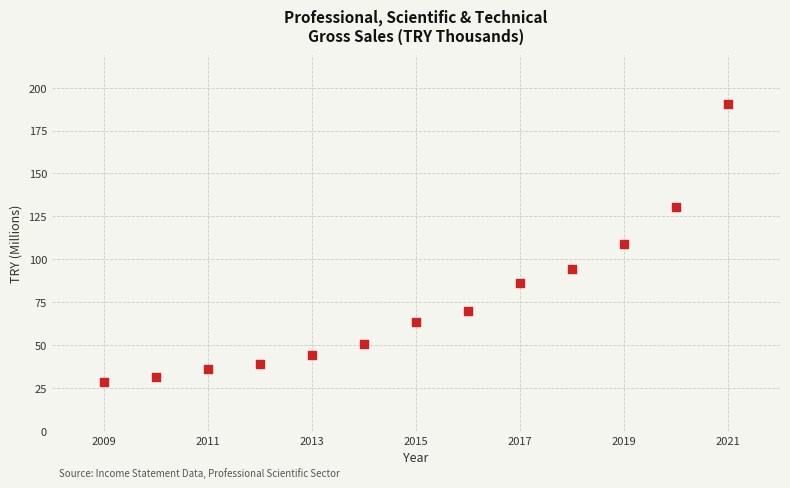

What is the range of X values (max minus min)?

12.0